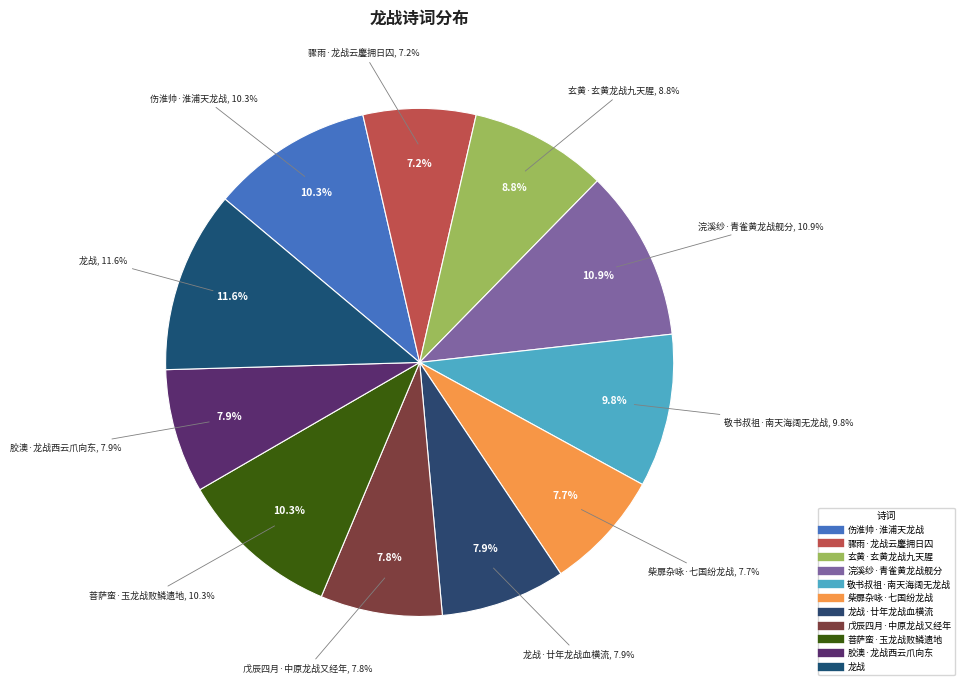

Rank the categories by value from lowest to highest.

骤雨·龙战云鏖拥日囚, 柴扉杂咏·七国纷龙战, 戊辰四月·中原龙战又经年, 胶澳·龙战西云爪向东, 龙战·廿年龙战血横流, 玄黄·玄黄龙战九天腥, 敬书叔祖·南天海阔无龙战, 伤淮帅·淮浦天龙战, 菩萨蛮·玉龙战败鳞遗地, 浣溪纱·青雀黄龙战舰分, 龙战